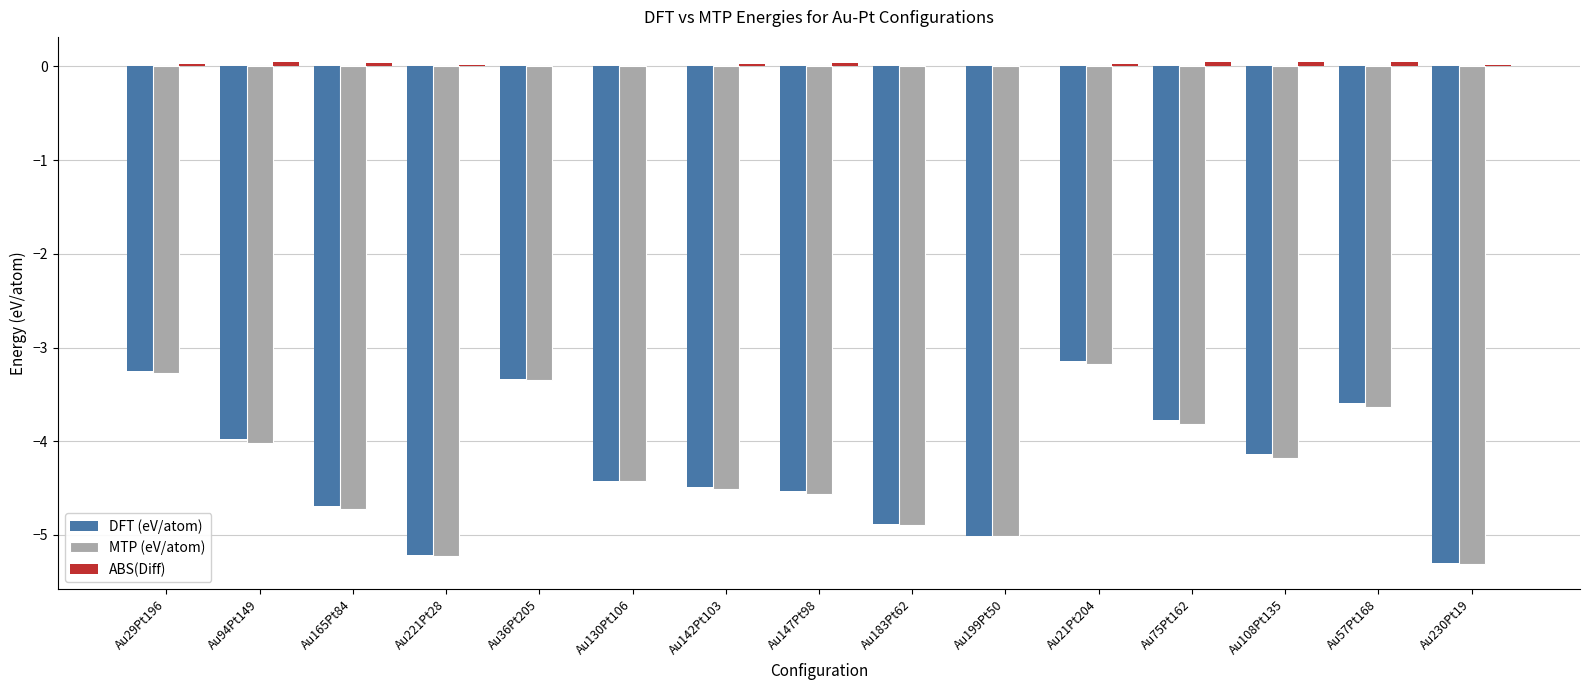

What is the sum of all DFT (eV/atom) values?

-63.7